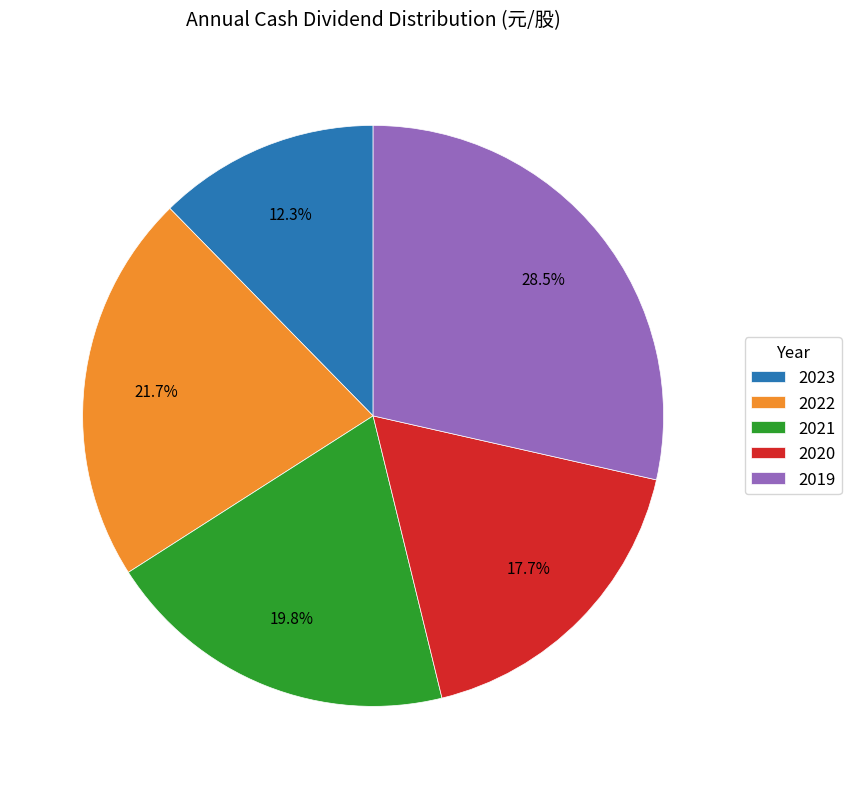

How much of the chart is everything except 2020?

82.3%